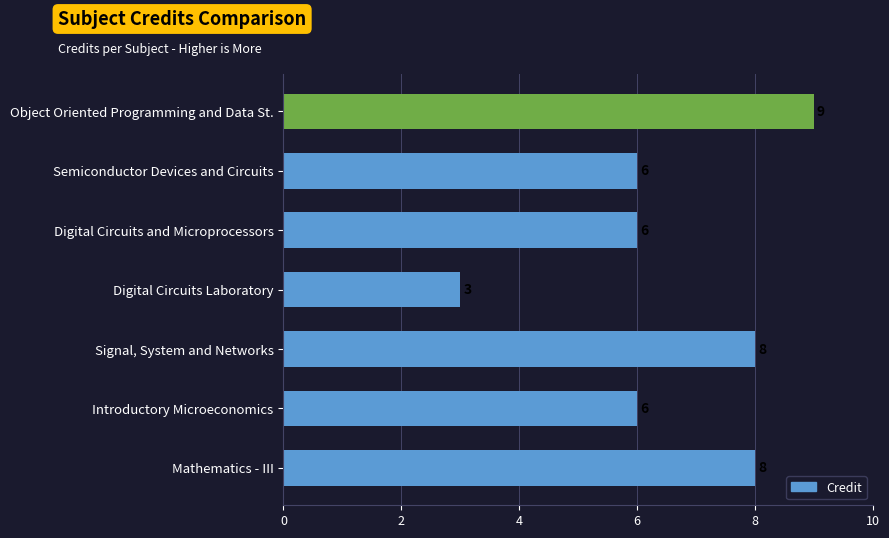

Are the bars grouped side by side (vs. stacked)?

No